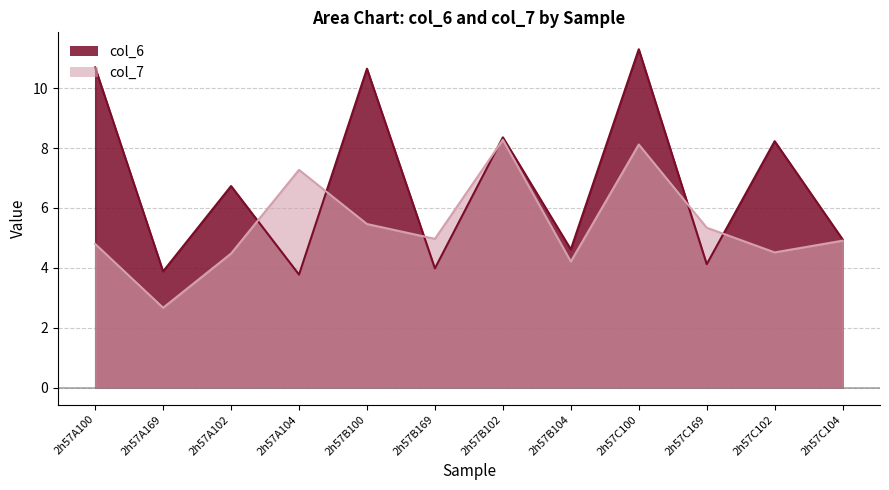

Is the value of col_6_line at 2h57A169 greater than the value of col_7_line at 2h57B169?

No